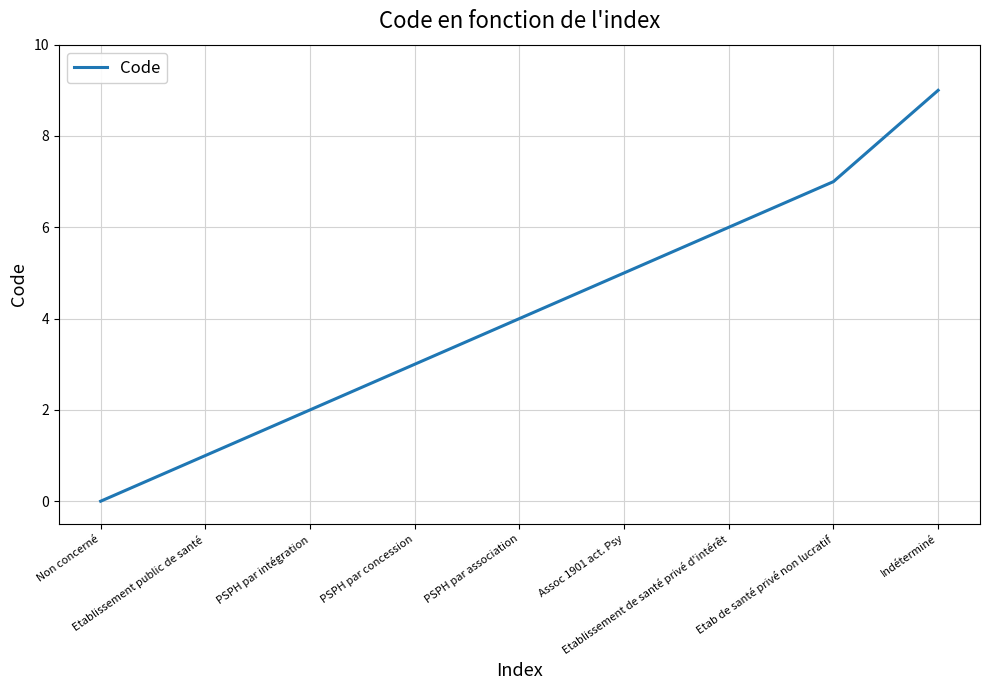

What is the greatest value displayed?

9